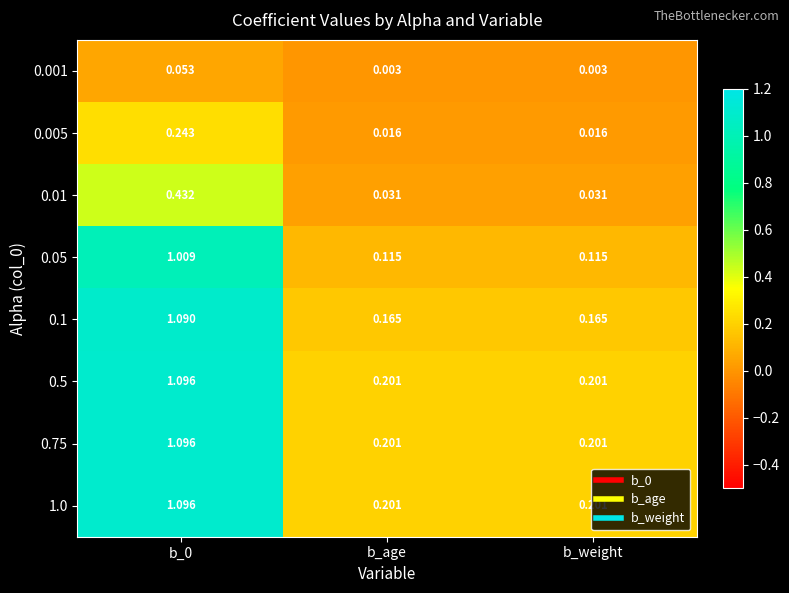

Is the value of 0.001 at b_0 greater than the value of 1.0 at b_0?

No